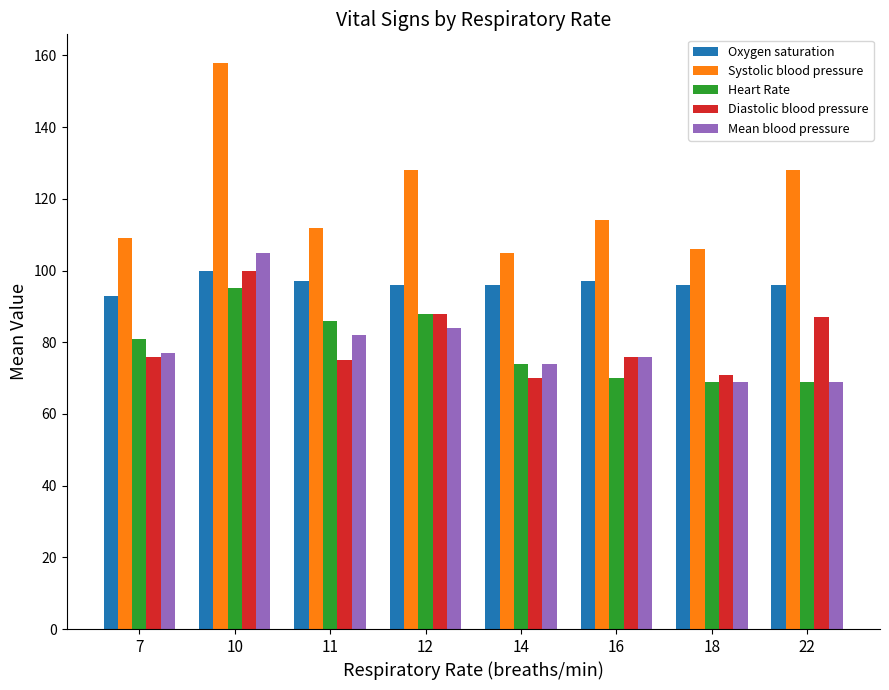

How many data points in Systolic blood pressure are less than 114?

4